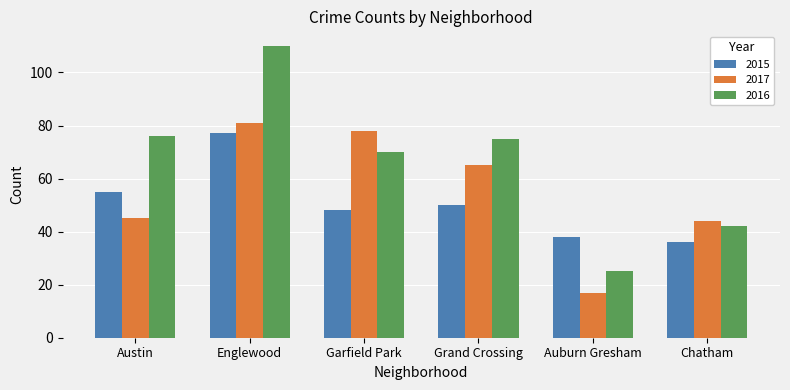

What is the difference between the second highest and second lowest values in the 2017 series?

34